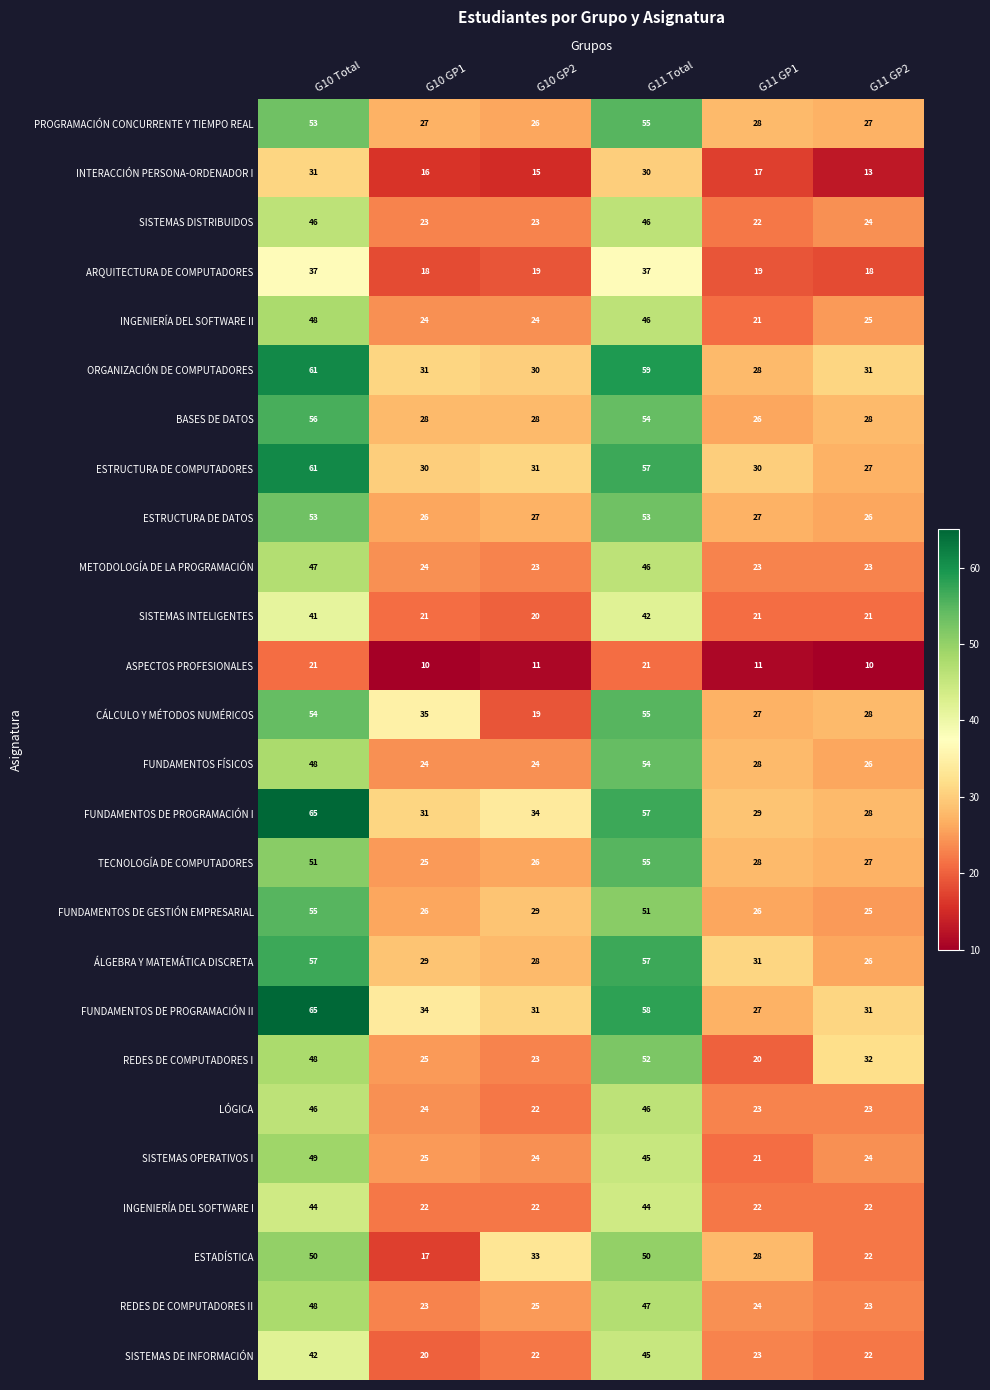

Read the BASES DE DATOS value at G11 GP1, to the nearest 5.

25